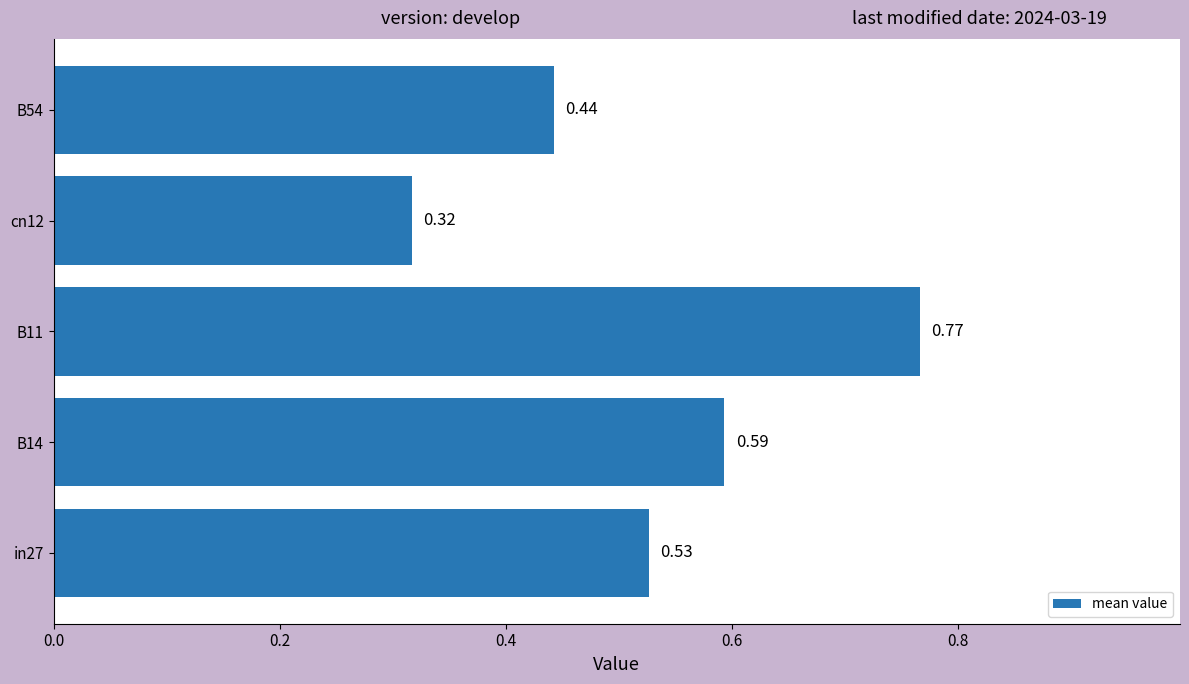

What is the sum of the values at B11 and in27?

1.3